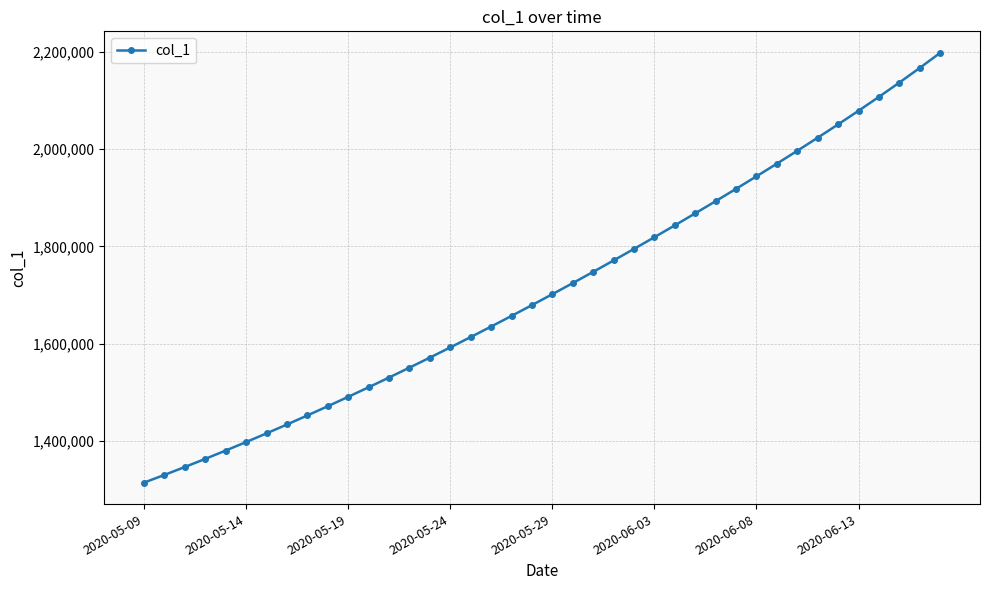

Does the chart display data point markers on the line(s)?

Yes